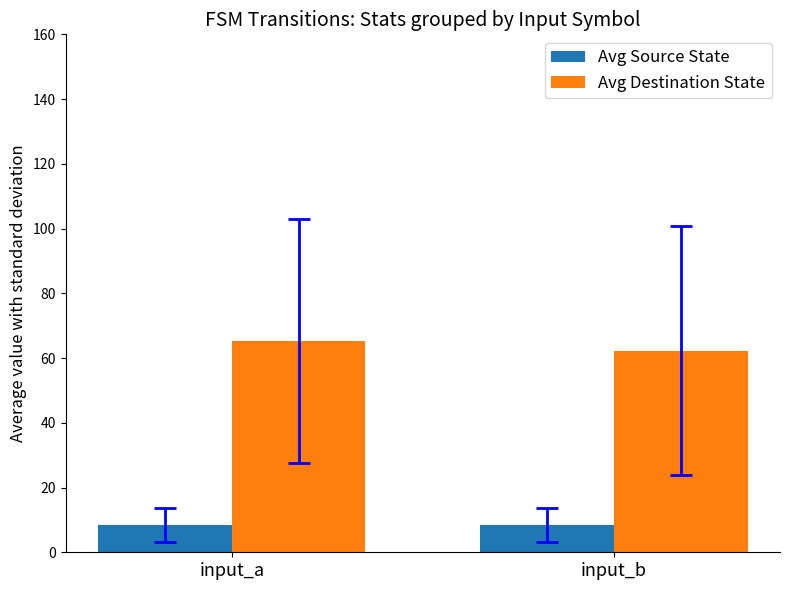

The value of Avg Destination State at input_a is 115.7. True or false?

False